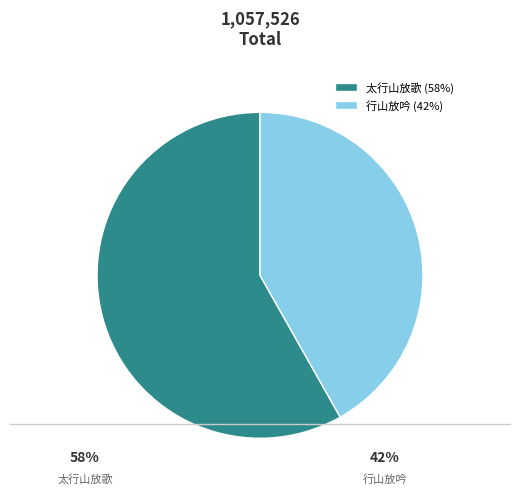

What is the largest slice in the pie chart?

太行山放歌